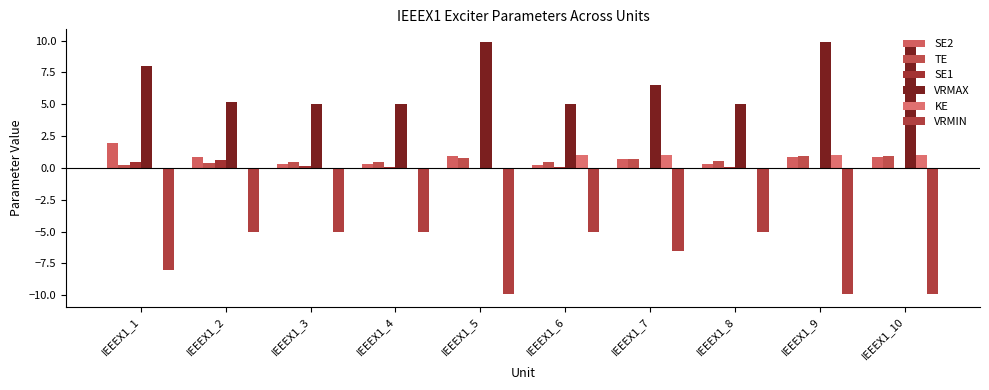

What are all the series names shown in the legend?

SE2, TE, SE1, VRMAX, KE, VRMIN